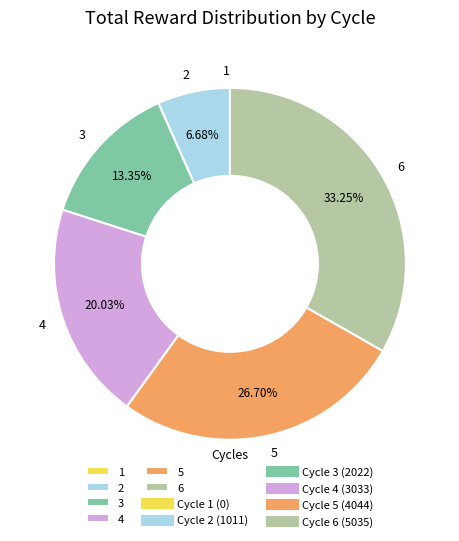

Is it true that 6 is 22% of the pie?

False